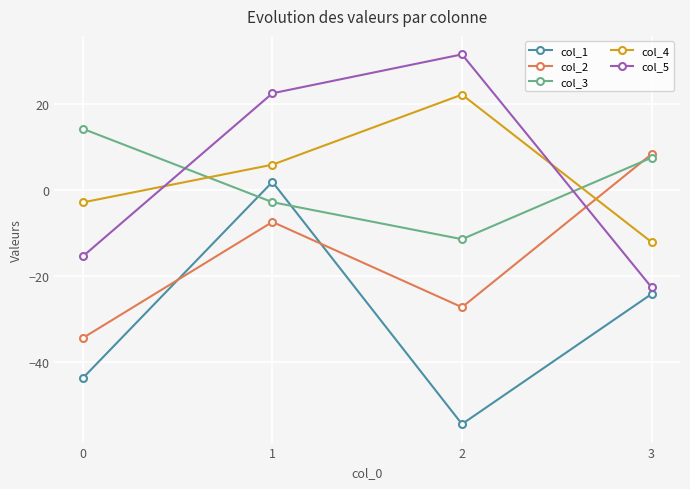

At which category is the sum across all series the highest?

1